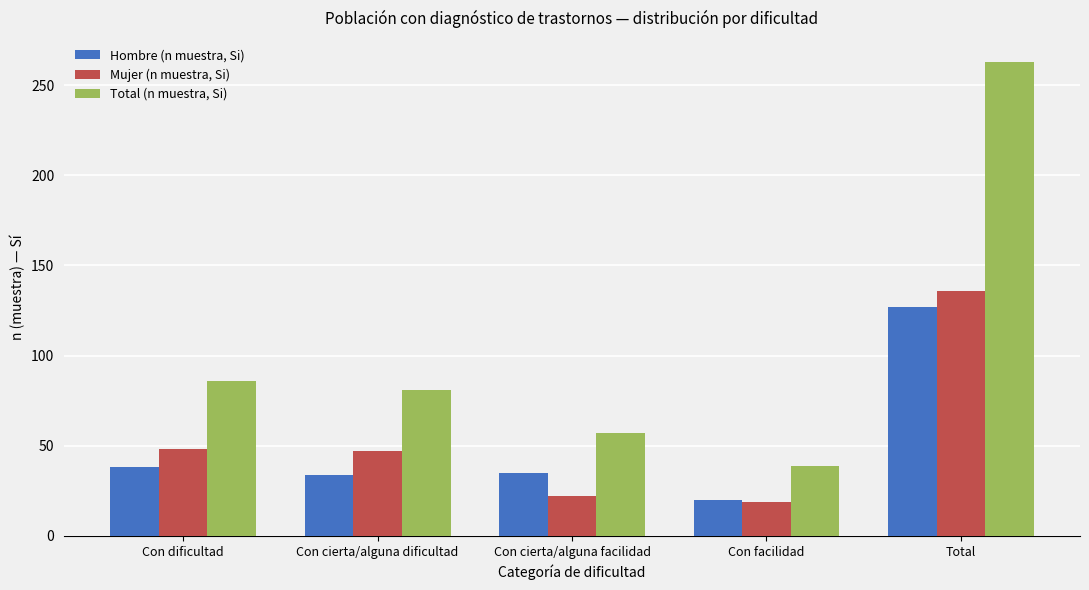

What is the total value across all series at Total?

526